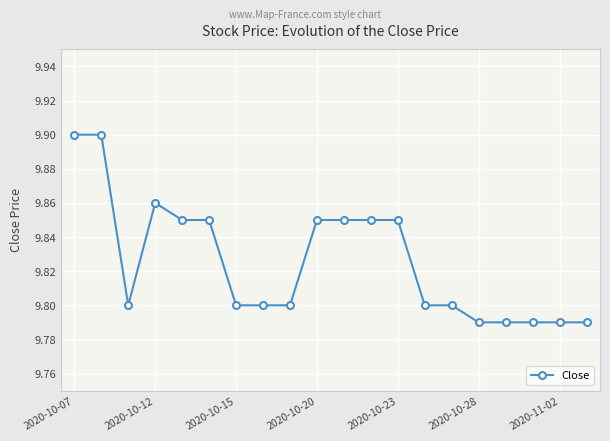

What is the sum of all values?

196.5